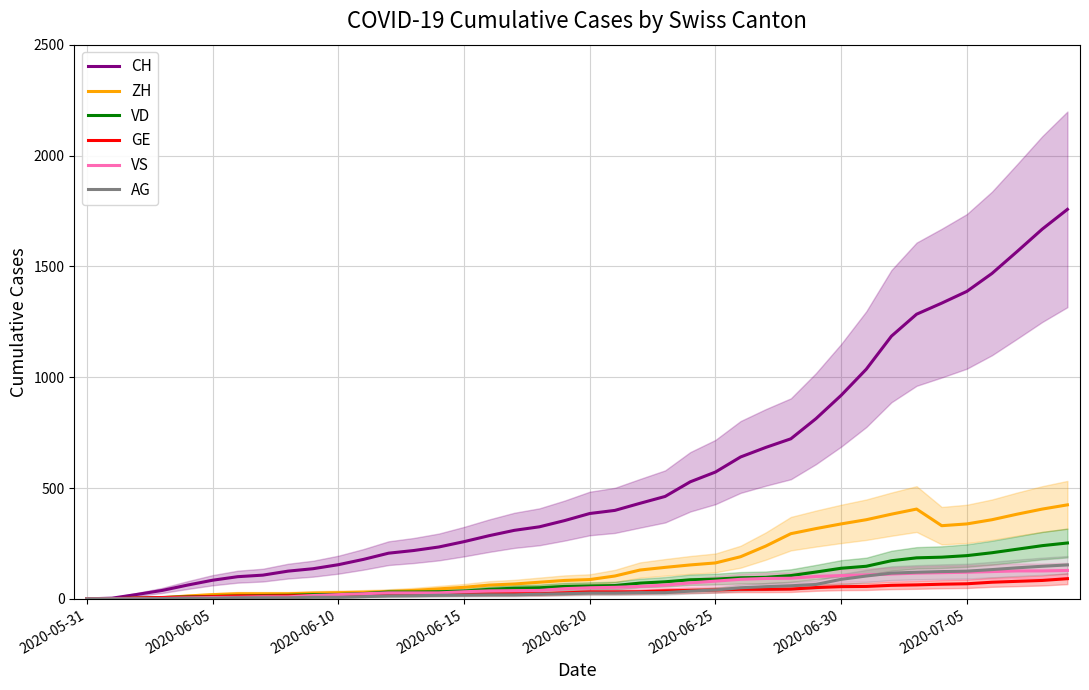

Rank the series at 2020-05-31 from lowest to highest value.

CH, ZH, VD, GE, VS, AG